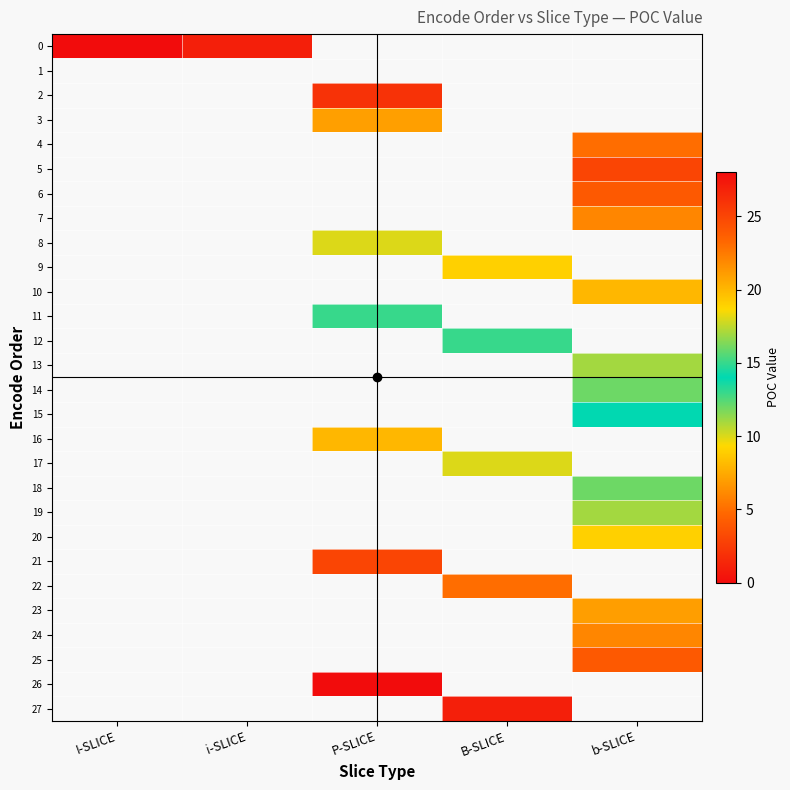

Which series has the widest spread of values?

26